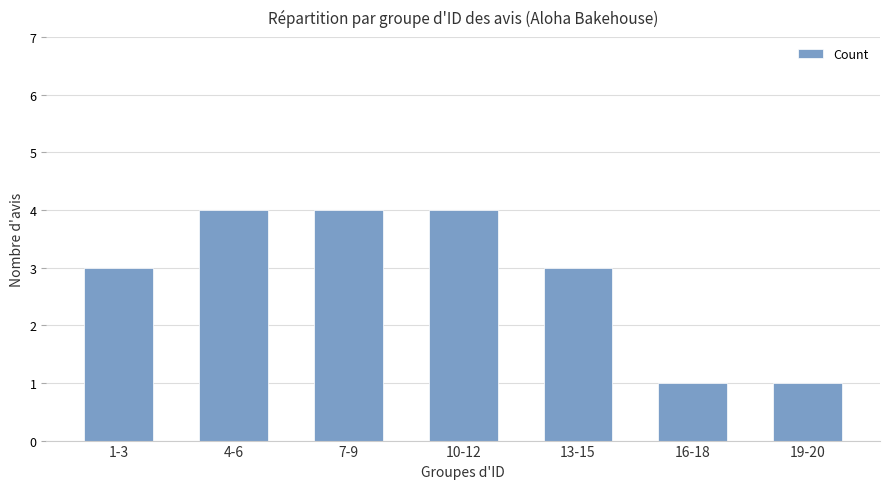

Are the bars grouped side by side (vs. stacked)?

No